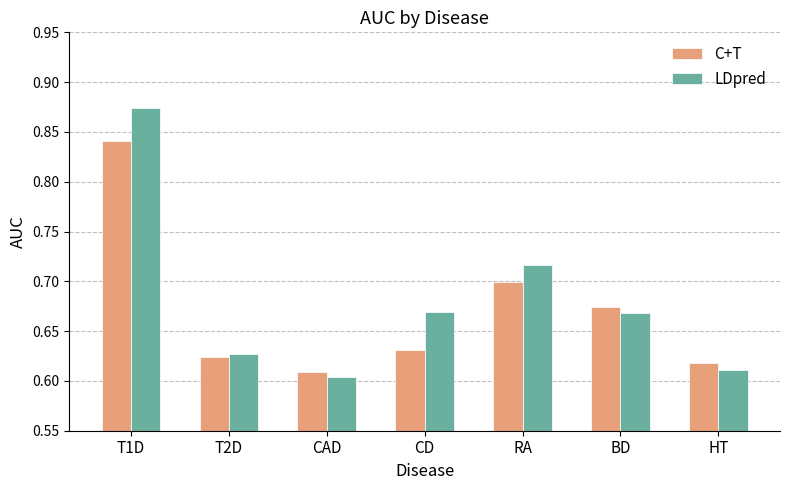

At which category is the sum across all series the highest?

T1D